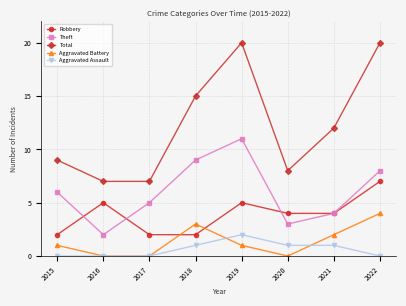

True or false: Total and Robbery intersect in this chart.

False